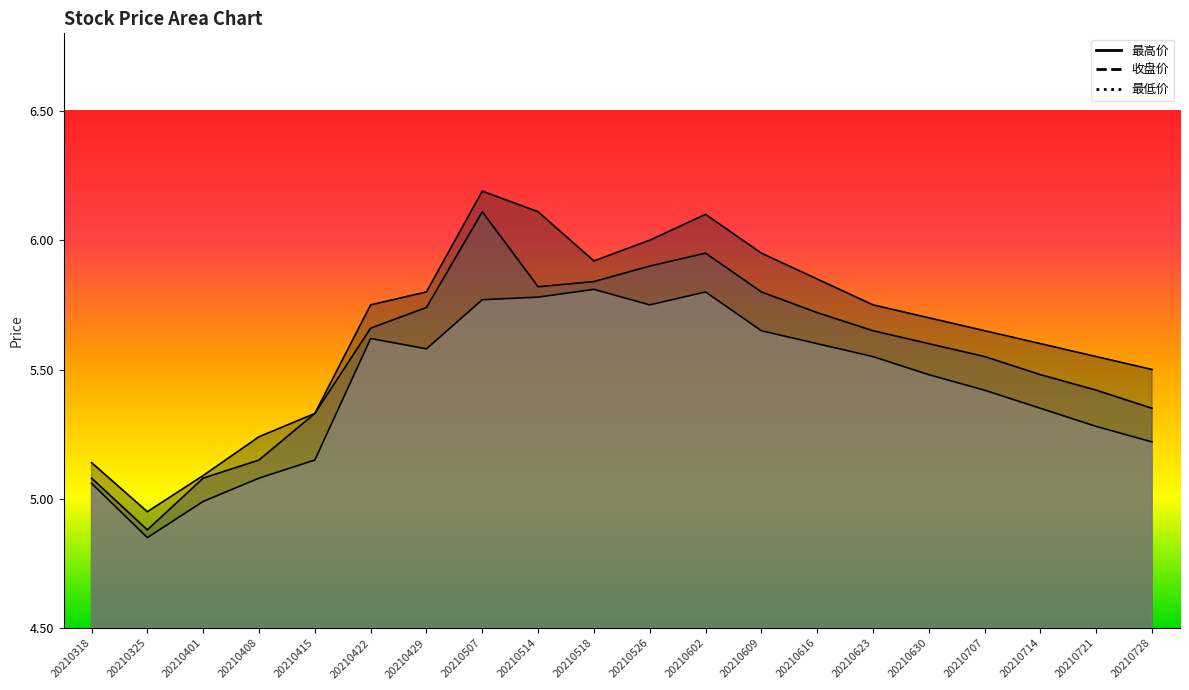

What is the approximate value of 最高价 at 20210415?

5.3